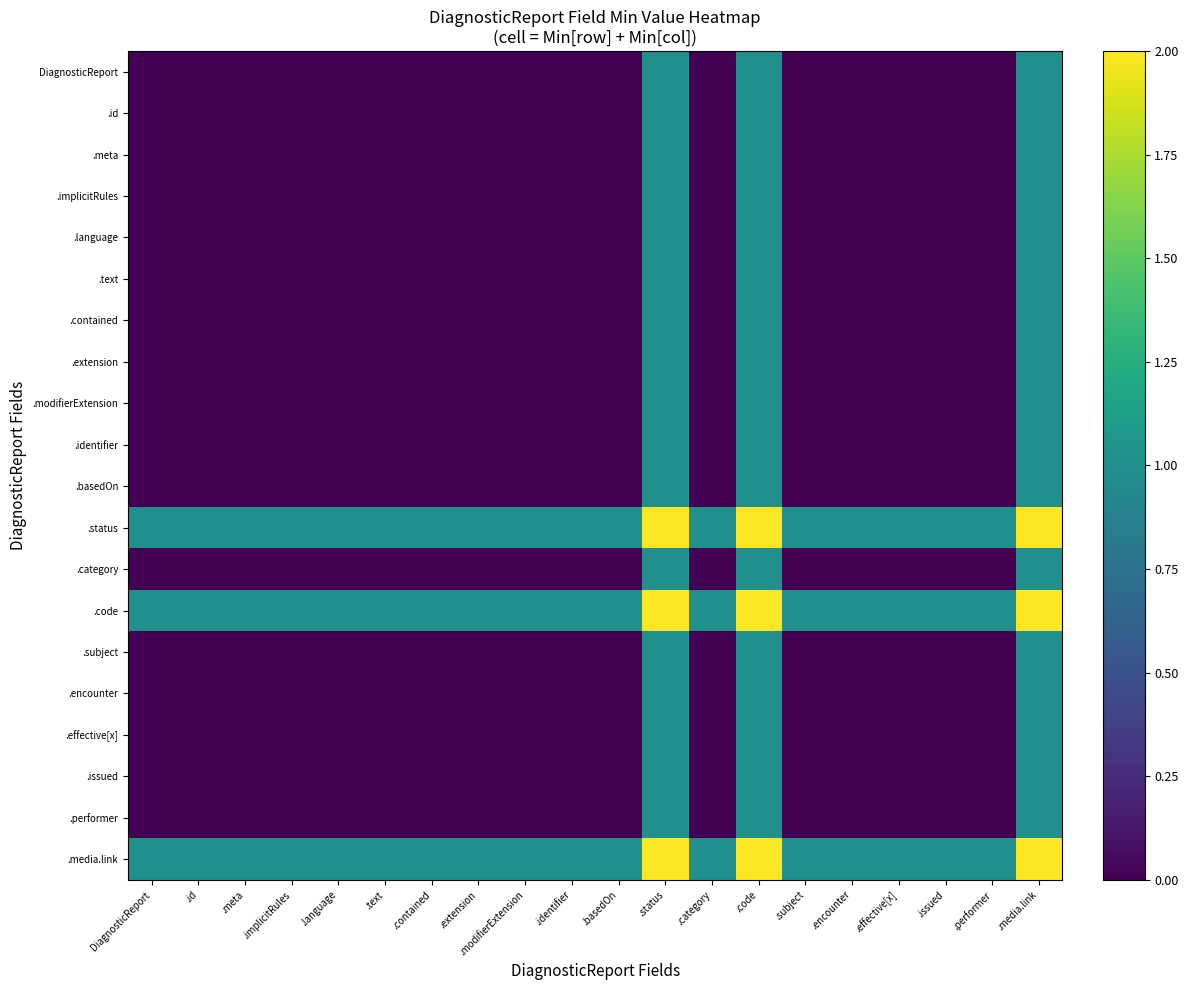

Which series has the largest range (max minus min)?

DiagnosticReport